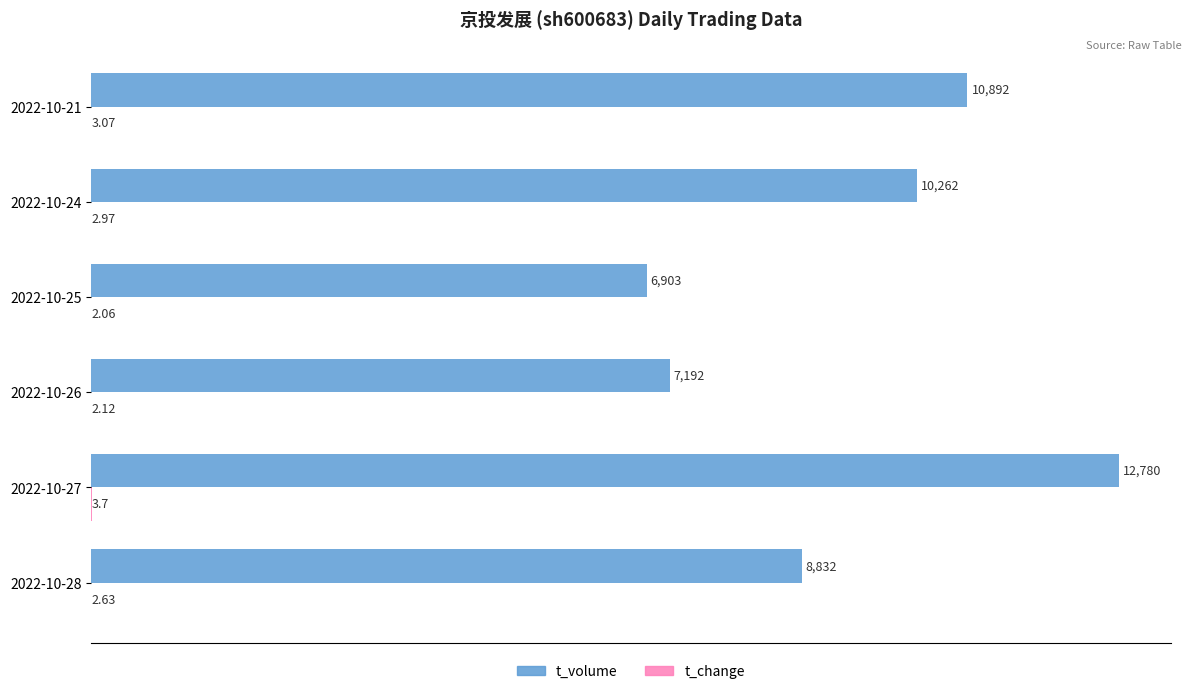

Which category has the highest value in the t_volume series?

2022-10-27